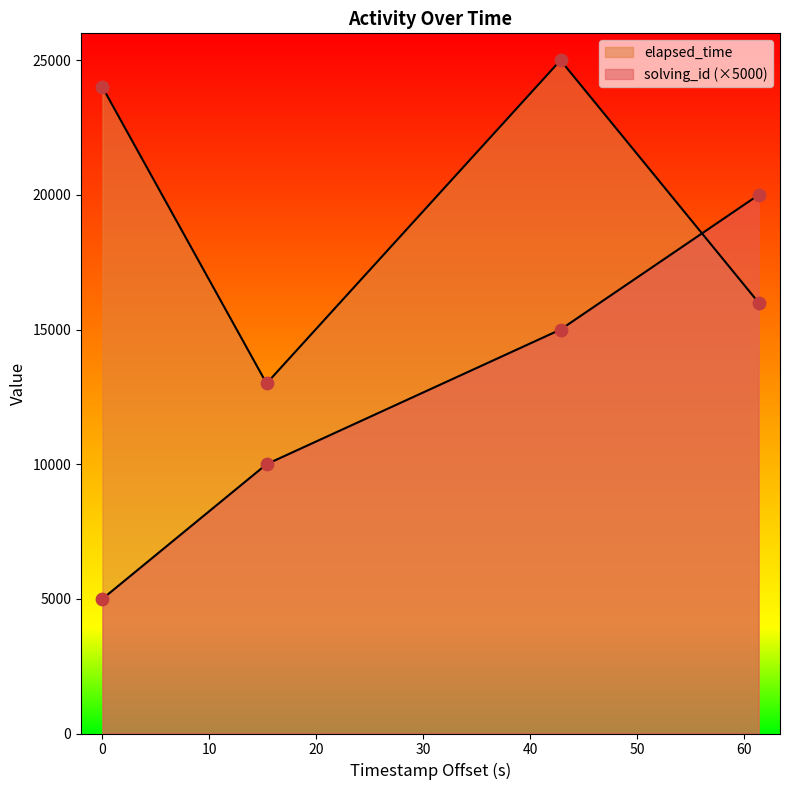

How many lines are shown in the chart?

2